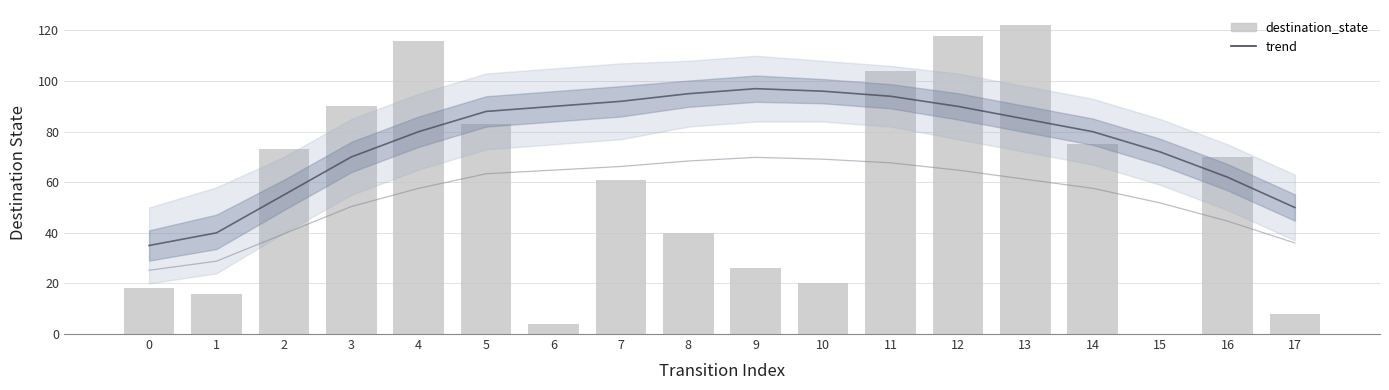

What are all the series names shown in the legend?

trend, destination_state